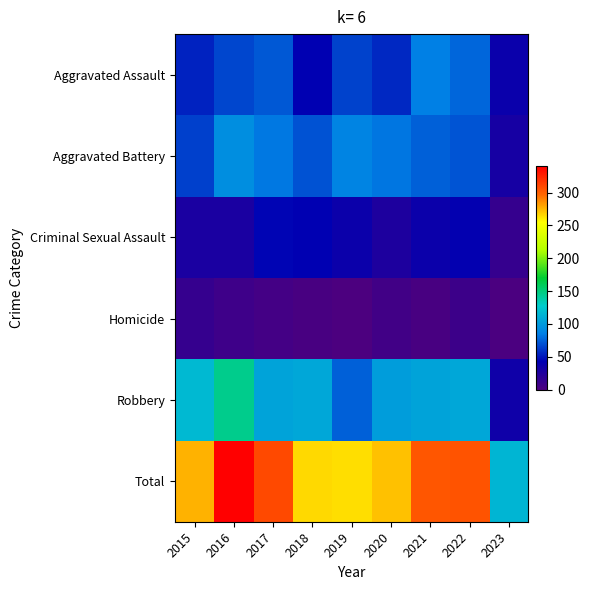

Reading right to left, list all the values displayed in this chart.

Aggravated Assault: 2023=37	2022=77	2021=86	2020=56	2019=65	2018=43	2017=72	2016=66	2015=54
Aggravated Battery: 2023=30	2022=71	2021=75	2020=82	2019=88	2018=70	2017=83	2016=93	2015=64
Criminal Sexual Assault: 2023=13	2022=41	2021=36	2020=26	2019=36	2018=43	2017=44	2016=28	2015=28
Homicide: 2023=1	2022=9	2021=2	2020=6	2019=0	2018=2	2017=5	2016=8	2015=13
Robbery: 2023=34	2022=107	2021=105	2020=102	2019=75	2018=107	2017=105	2016=145	2015=117
Total: 2023=115	2022=305	2021=304	2020=272	2019=264	2018=265	2017=309	2016=340	2015=276